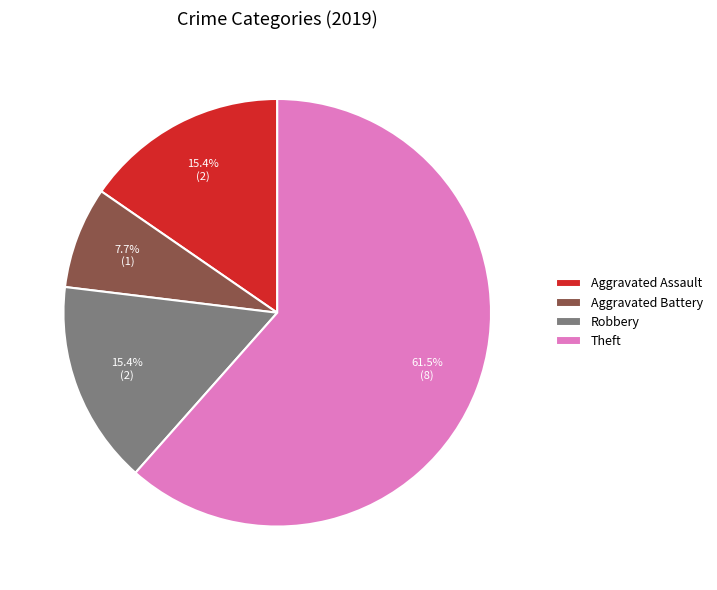

Combined, do Theft and Aggravated Battery account for over 50%?

Yes